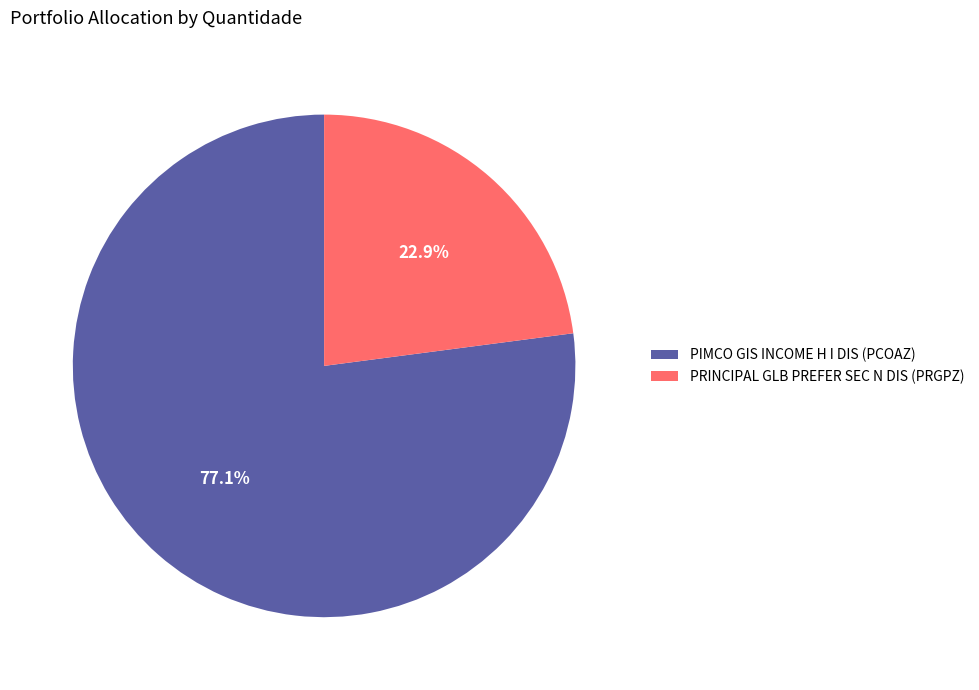

How many segments does this pie chart have?

2